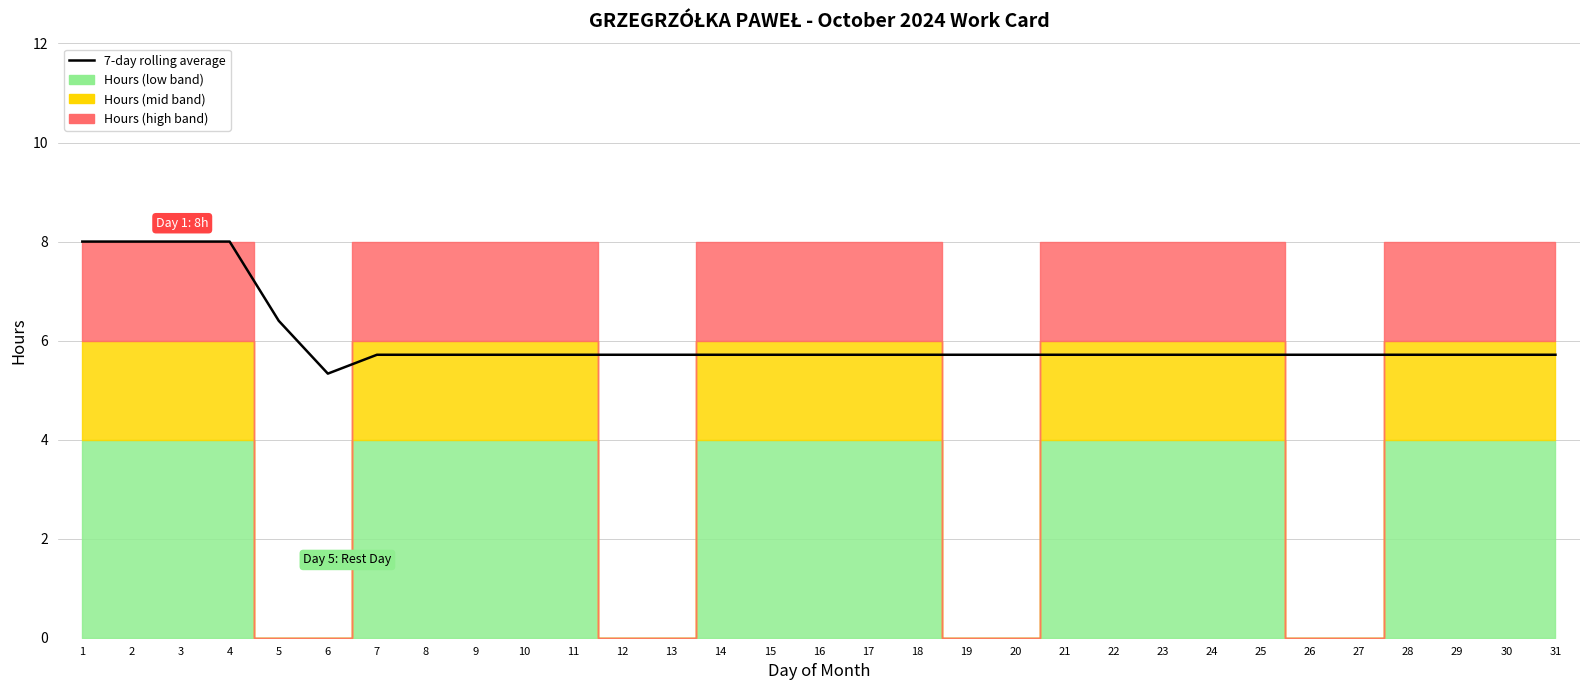

What is the maximum value shown in the chart?

8.0